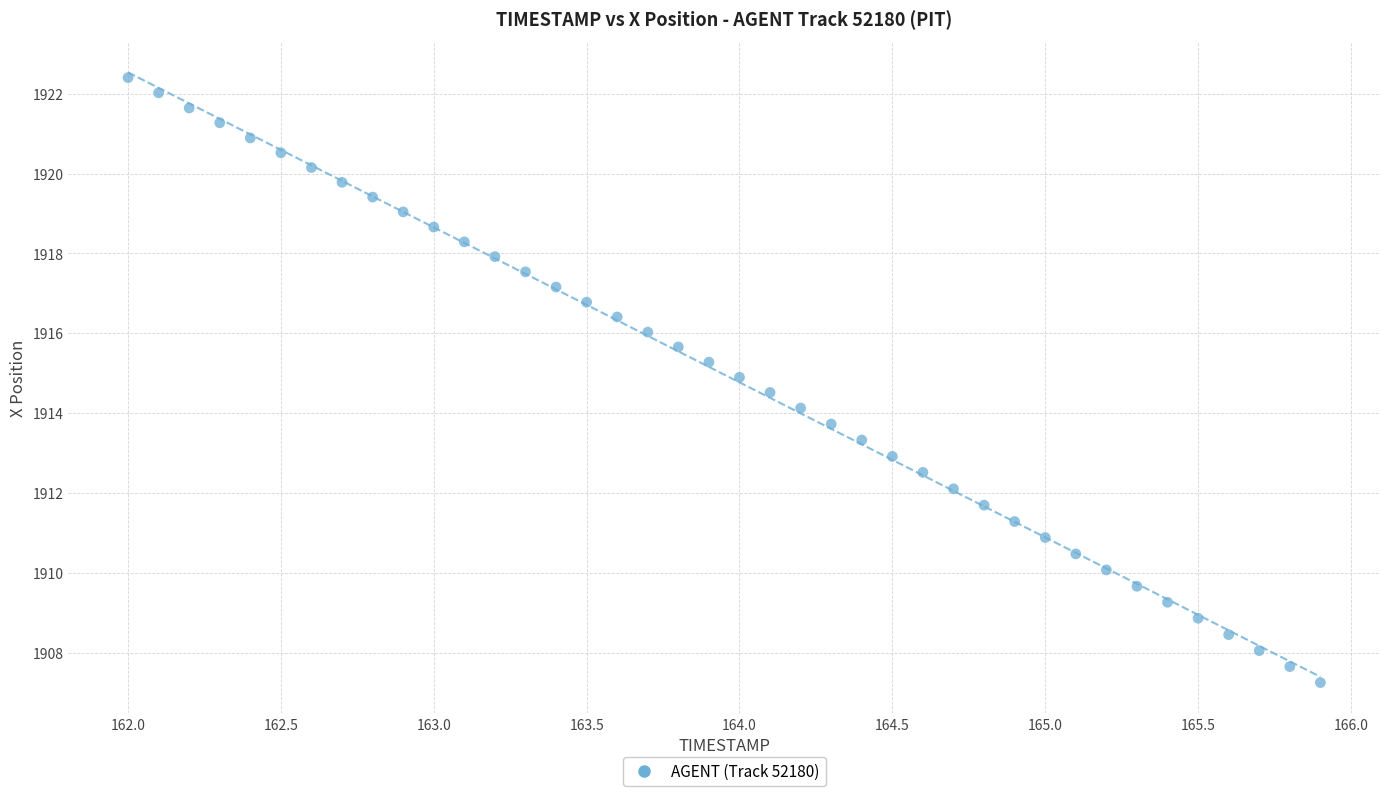

What is the range of X values (max minus min)?

3.9